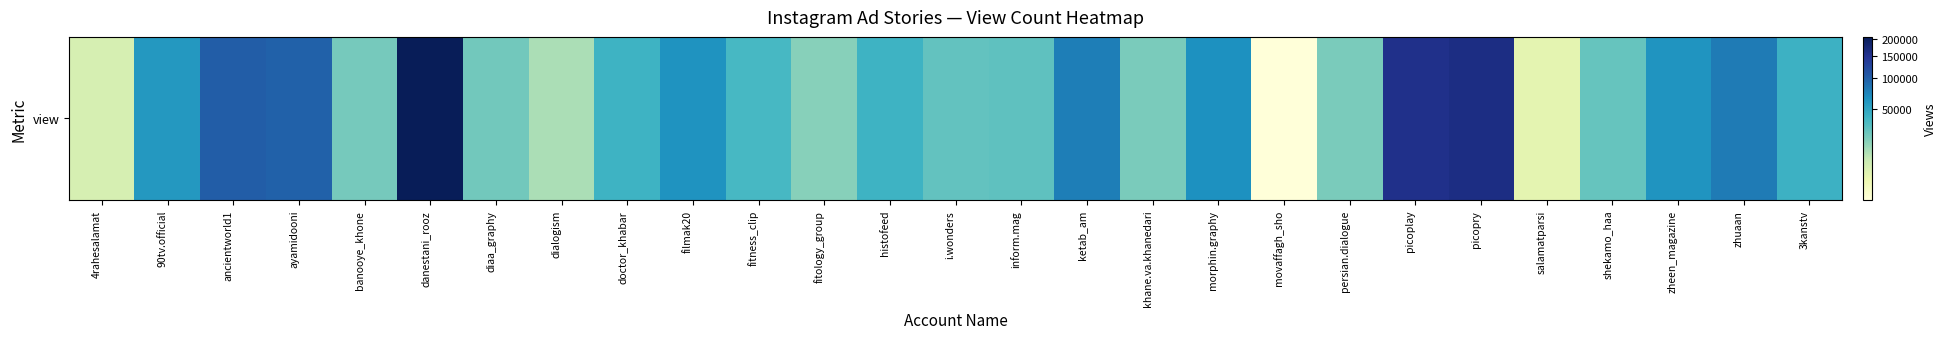

Reading right to left, what are all the values shown in this chart?

41004	78874	62200	26226	4365	161584	154819	21110	2514	64360	21212	76627	28400	27544	40412	18500	35900	62300	40400	12460	23200	205375	21887	97671	101631	58990	6260